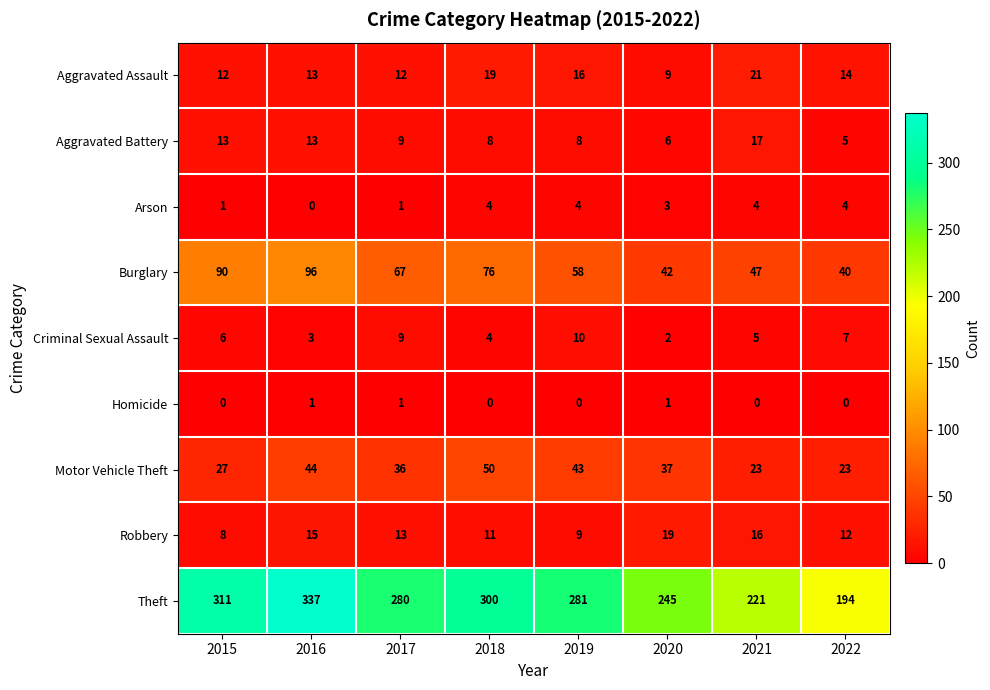

At which category is the sum across all series the highest?

2016